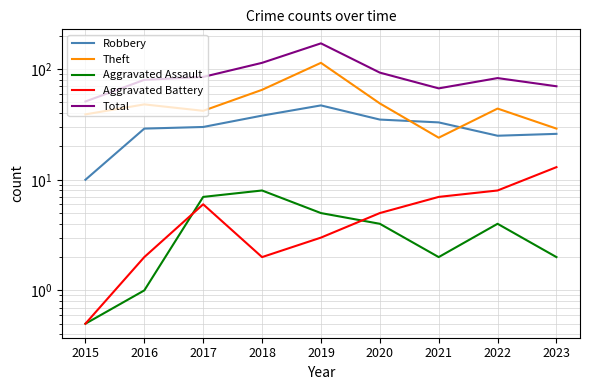

What is the value of the Aggravated Battery point at the 6th from the left?

5.0